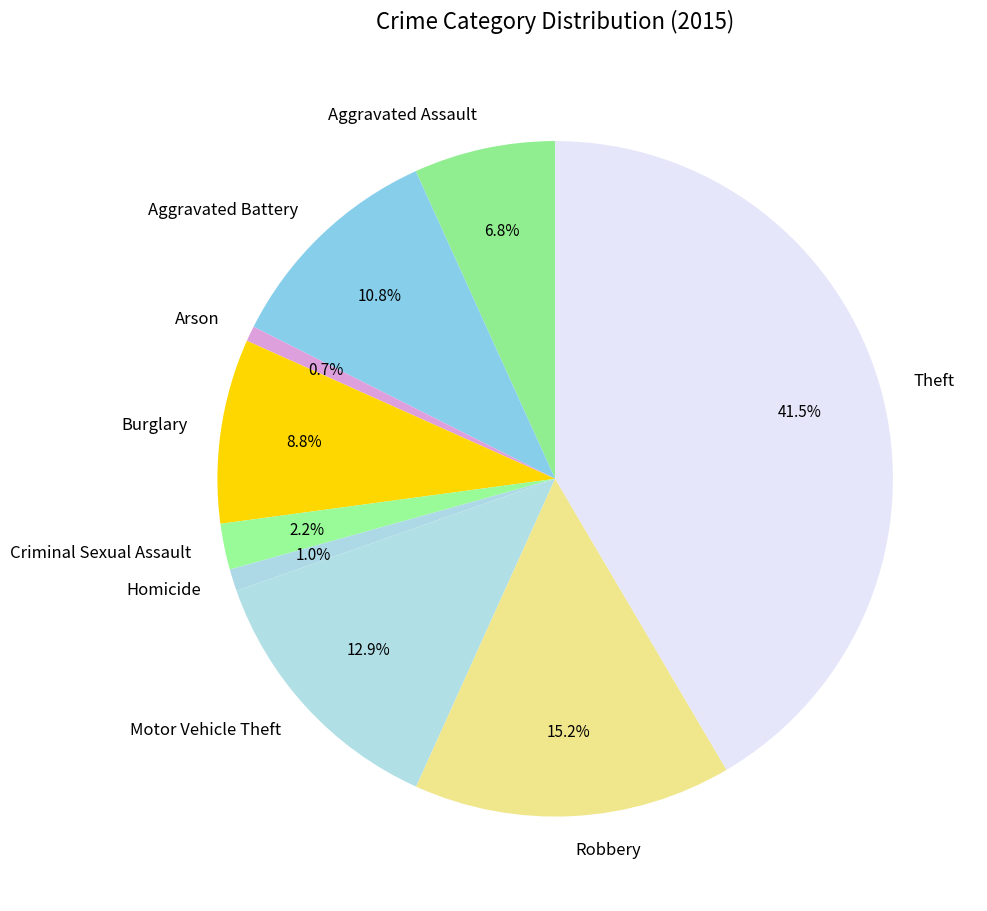

Count the number of slices in the pie.

9